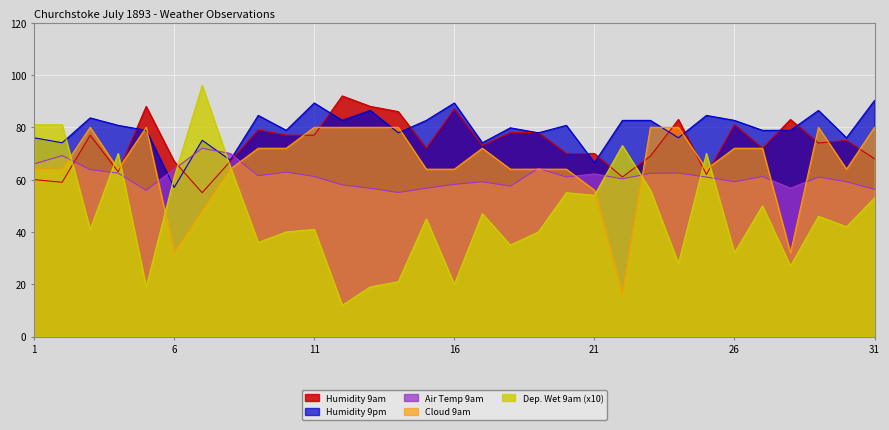

The value of Cloud 9am at 24 is 80.0. True or false?

True